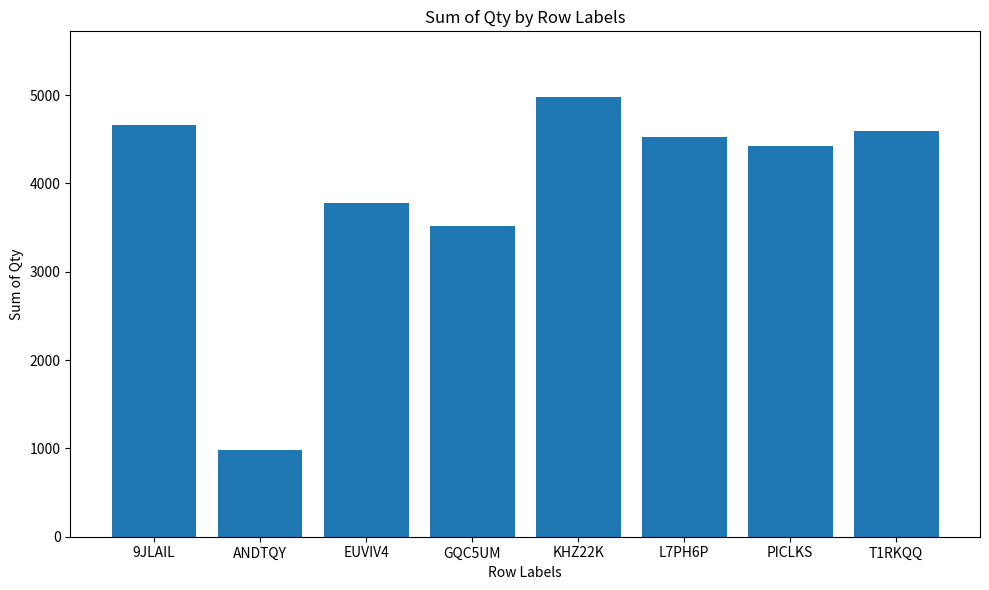

How many categories are shown in the chart?

8